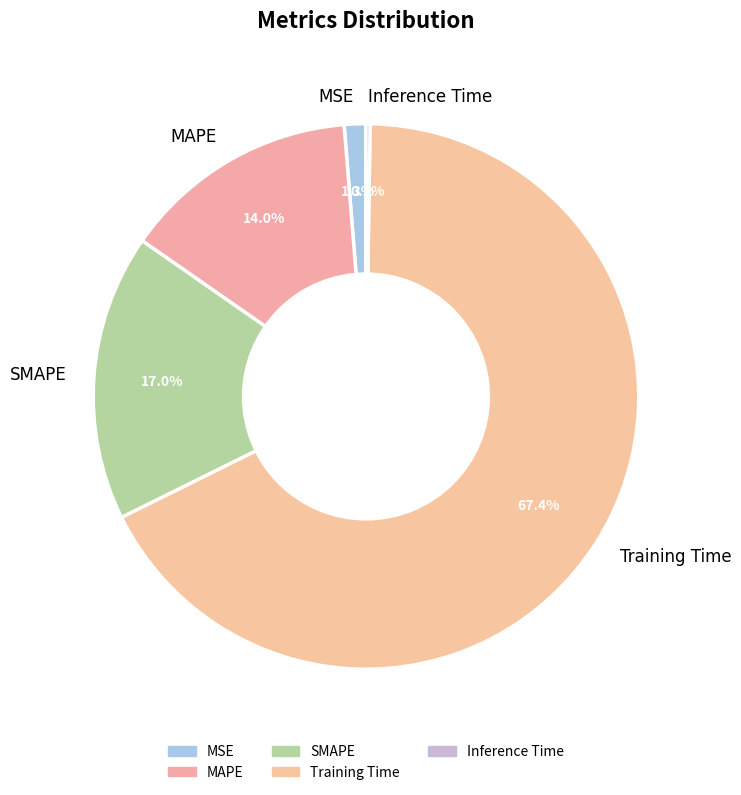

Is the sum of MSE and SMAPE greater than half?

No